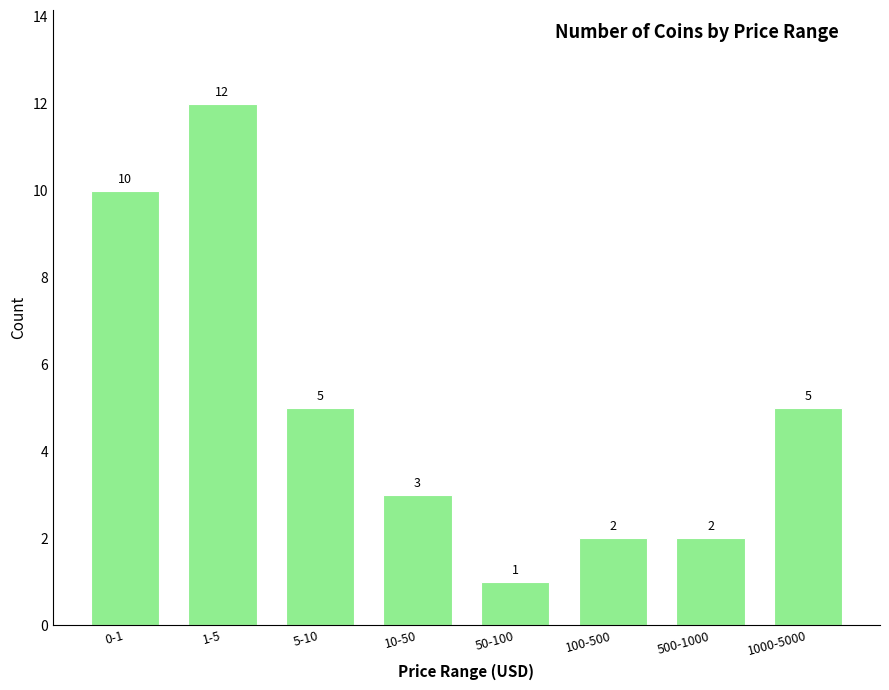

Reading right to left, list all the values displayed in this chart.

5	2	2	1	3	5	12	10